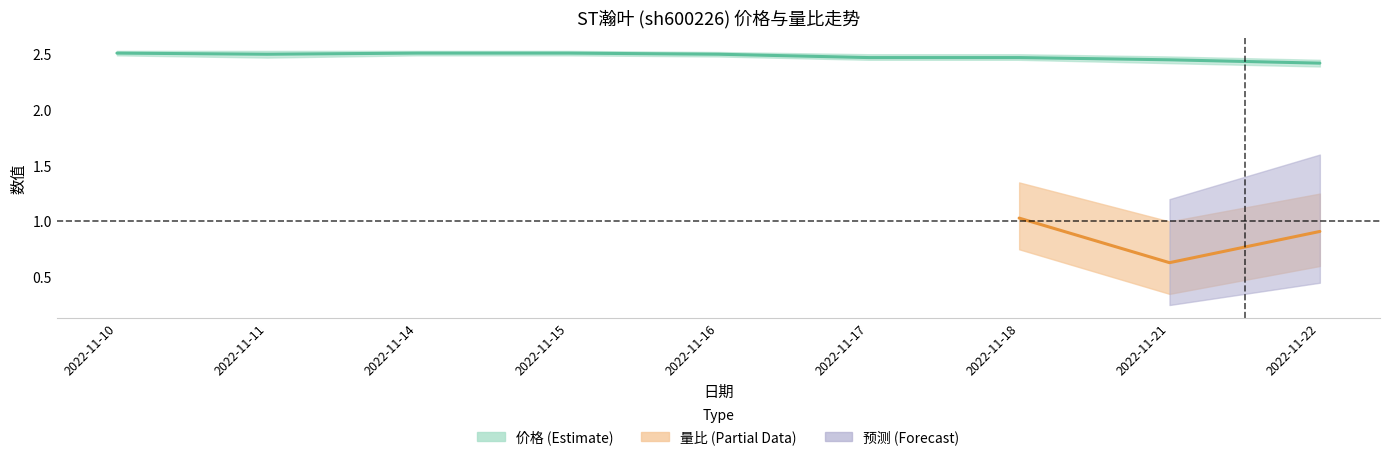

Approximately how many times larger is the value at 2022-11-11 compared to 2022-11-21?

1.0